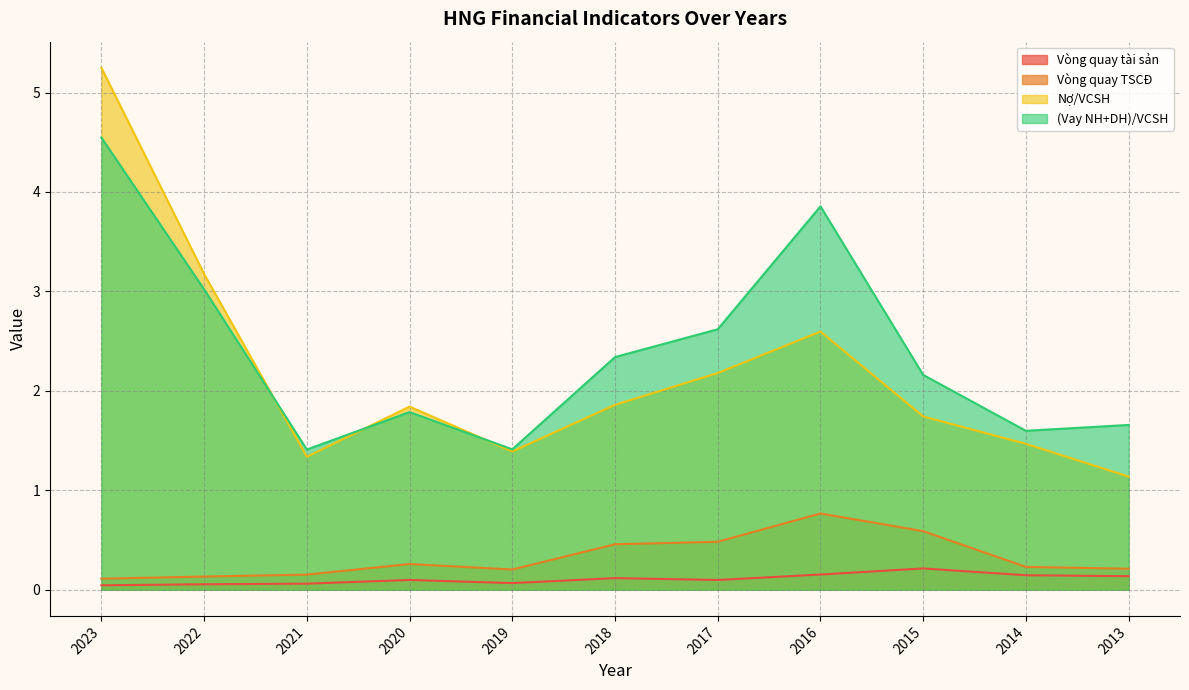

Rank the series by their maximum value, from lowest to highest.

Vòng quay tài sản, Vòng quay TSCĐ, (Vay NH+DH)/VCSH, Nợ/VCSH